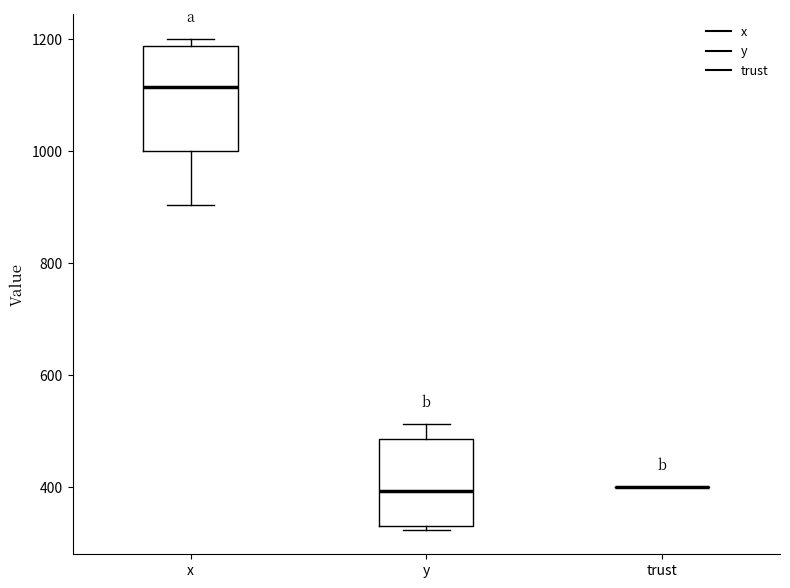

Reading left to right, read every box against the y-axis: the position of its median line, the range the box covers, and the ends of its whiskers. The values are not printed on the chart, so give them approximately, as read against the axis.

x: median 1120, box 1000 to 1180, whiskers 900 to 1200
y: median 400, box 340 to 480, whiskers 320 to 520
trust: box collapsed to a line at 400, whiskers 400 to 400